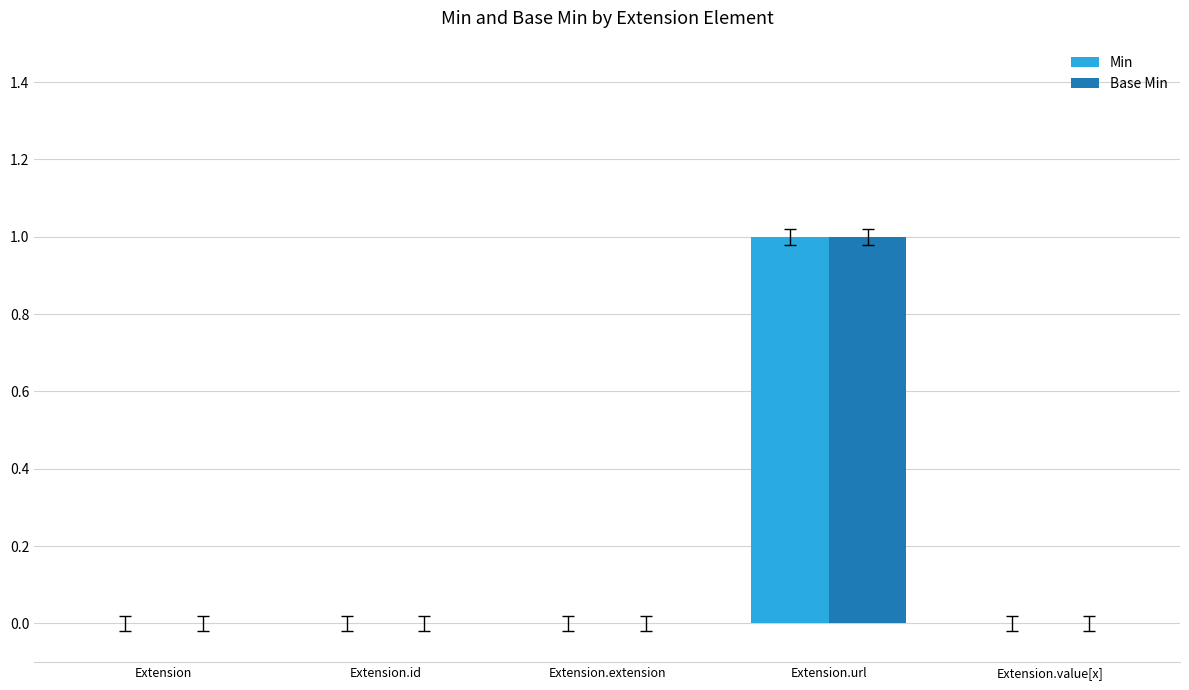

Count the Base Min values in the range 0 to 1.

5